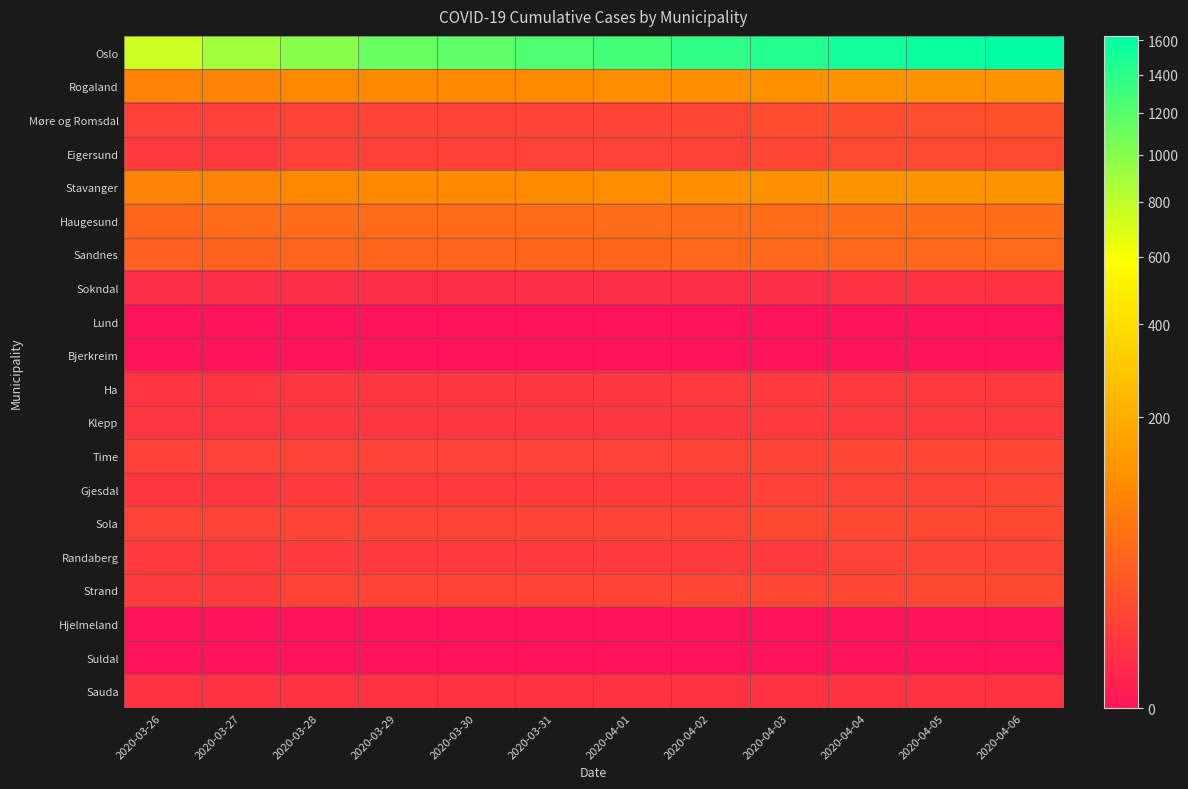

At how many categories does at least one series exceed 1485?

3